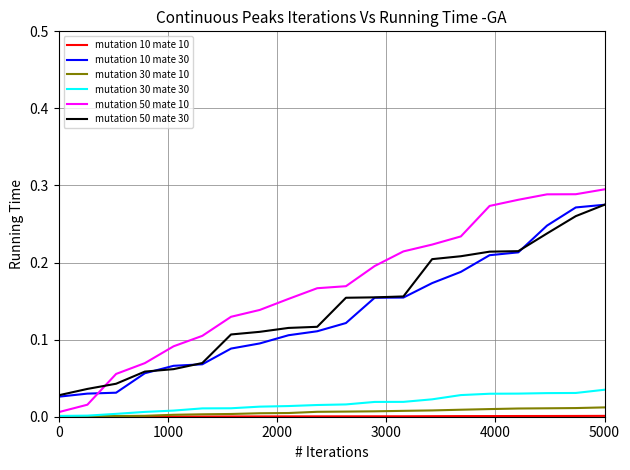

Which series has the largest total across all categories?

mutation 50 mate 10